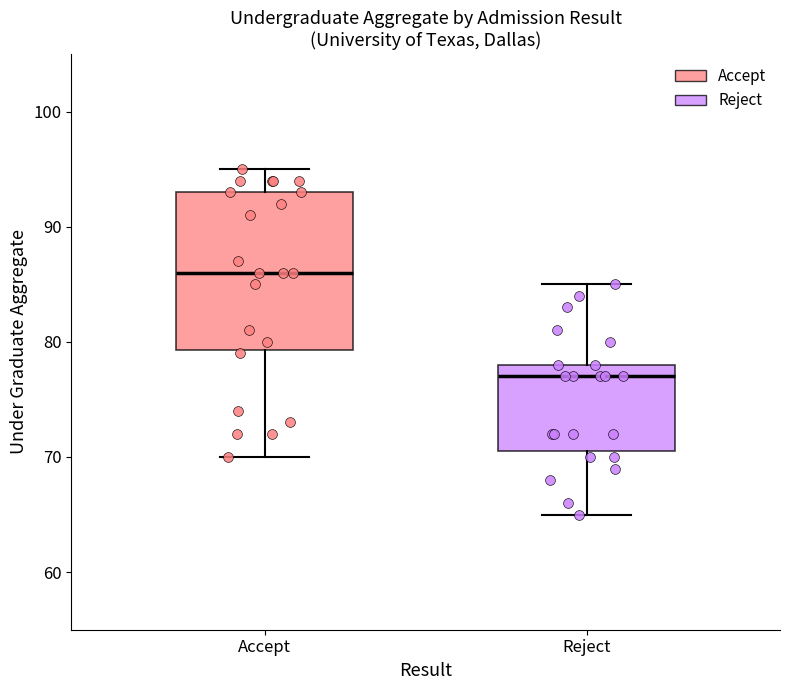

Reading left to right, read every box against the y-axis: the position of its median line, the range the box covers, and the ends of its whiskers. The values are not printed on the chart, so give them approximately, as read against the axis.

Accept: median 86, box 79 to 93, whiskers 70 to 95
Reject: median 77, box 71 to 78, whiskers 65 to 85